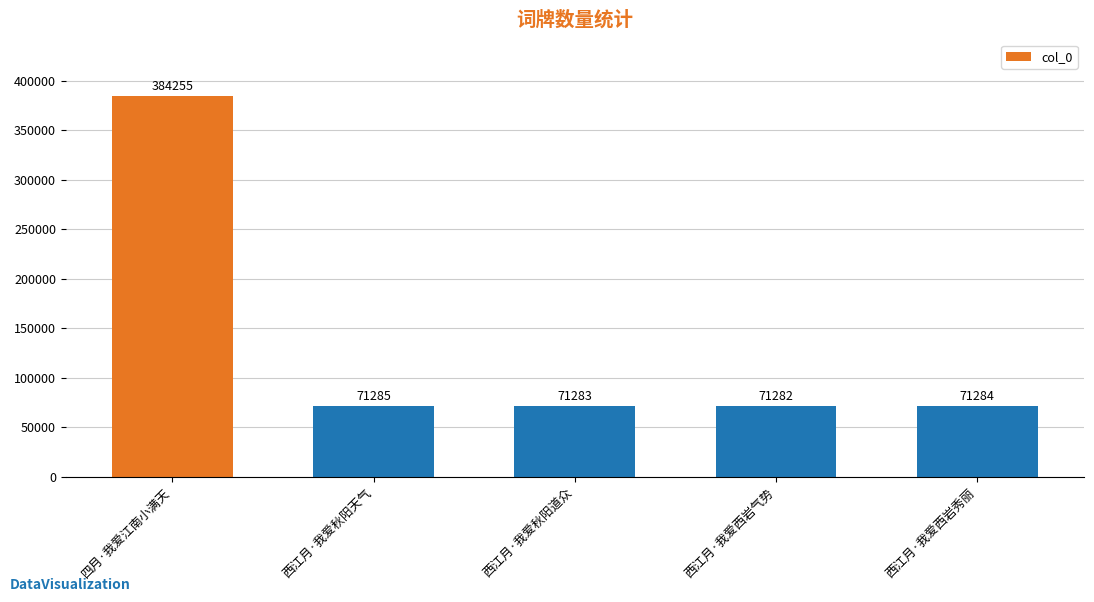

Reading right to left, extract all data points from this chart.

西江月·我爱西岩秀丽=71284	西江月·我爱西岩气势=71282	西江月·我爱秋阳道众=71283	西江月·我爱秋阳天气=71285	四月·我爱江南小满天=384255